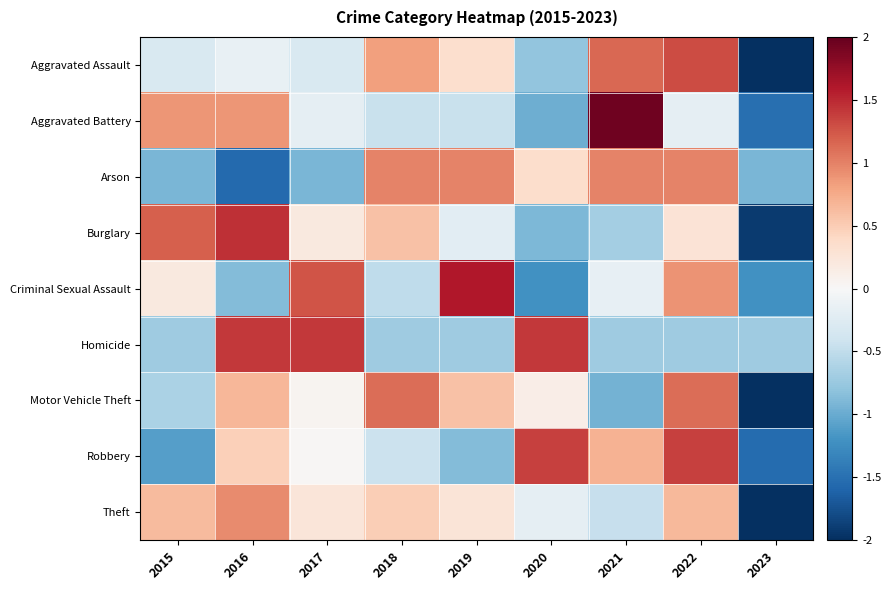

At which category is the sum across all series the highest?

2022